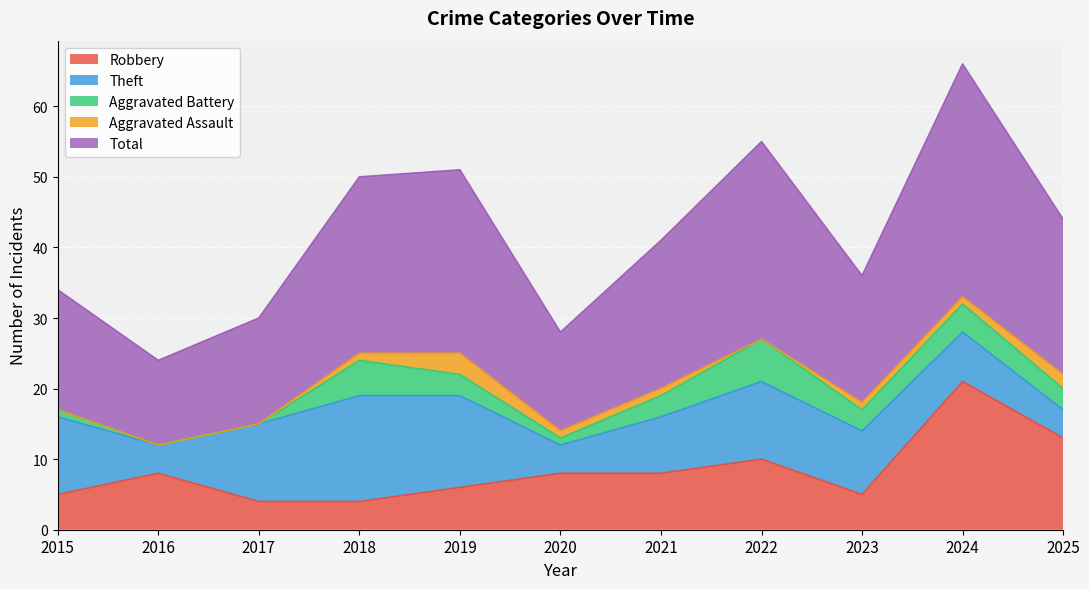

Does the chart display data point markers on the line(s)?

No